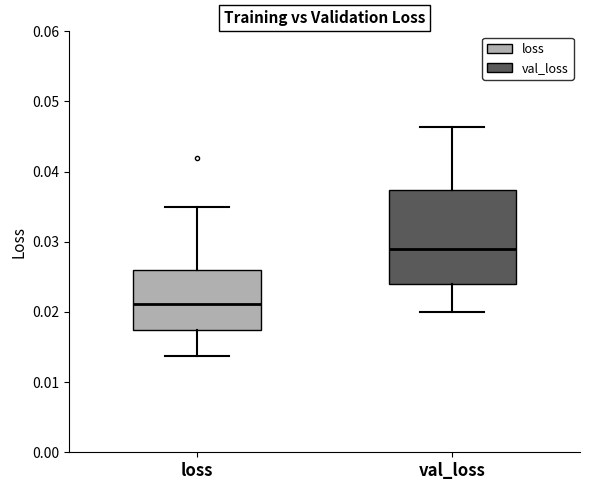

Reading left to right, transcribe this box plot: for each box, give where its median line is, the range the box spans, and where its two whiskers end, as read against the y-axis. The values are not printed on the chart, so give them approximately, as read against the axis.

loss: median 0.021, box 0.017 to 0.026, whiskers 0.014 to 0.035
val_loss: median 0.029, box 0.024 to 0.037, whiskers 0.020 to 0.046